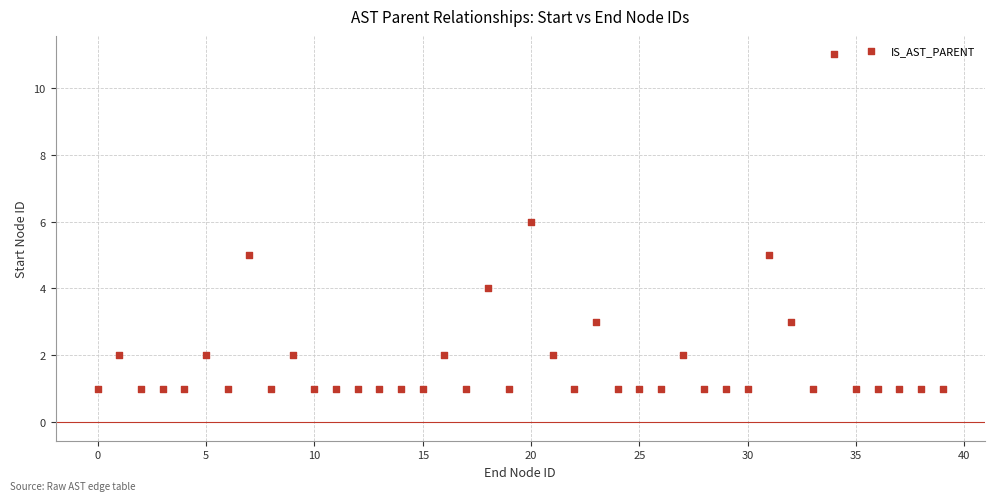

What is the range of Y values (max minus min)?

10